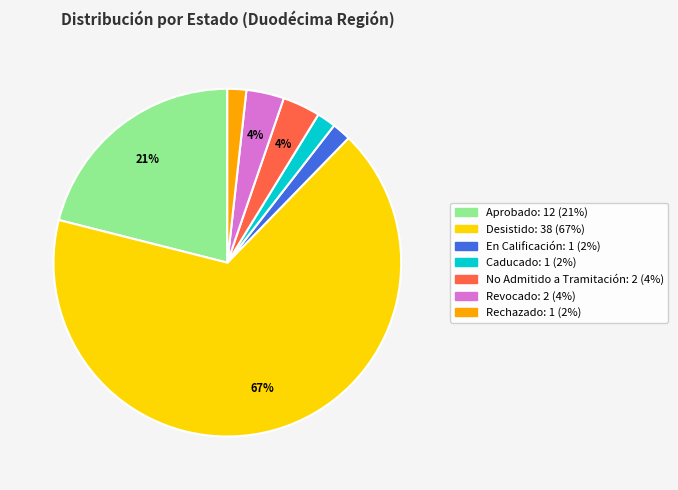

Between Revocado and Aprobado, which is larger?

Aprobado